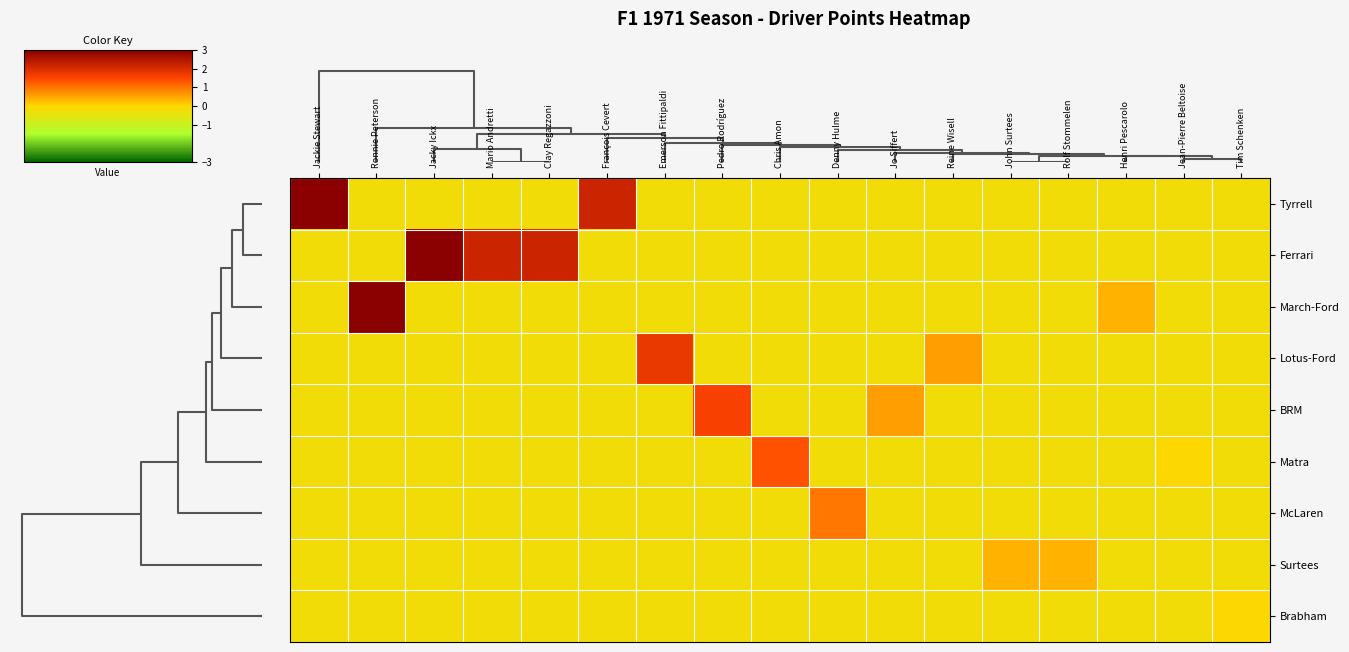

Reading left to right, what are all the values shown in this chart?

Tyrrell: Jackie Stewart=10.0	Ronnie Peterson=-0.2	Jacky Ickx=-0.2	Mario Andretti=-0.2	Clay Regazzoni=-0.2	François Cevert=2.2	Emerson Fittipaldi=-0.2	Pedro Rodríguez=-0.2	Chris Amon=-0.2	Denny Hulme=-0.2	Jo Siffert=-0.2	Reine Wisell=-0.2	John Surtees=-0.2	Rolf Stommelen=-0.2	Henri Pescarolo=-0.2	Jean-Pierre Beltoise=-0.2	Tim Schenken=-0.2
Ferrari: Jackie Stewart=-0.2	Ronnie Peterson=-0.2	Jacky Ickx=3.6	Mario Andretti=2.2	Clay Regazzoni=2.2	François Cevert=-0.2	Emerson Fittipaldi=-0.2	Pedro Rodríguez=-0.2	Chris Amon=-0.2	Denny Hulme=-0.2	Jo Siffert=-0.2	Reine Wisell=-0.2	John Surtees=-0.2	Rolf Stommelen=-0.2	Henri Pescarolo=-0.2	Jean-Pierre Beltoise=-0.2	Tim Schenken=-0.2
March-Ford: Jackie Stewart=-0.2	Ronnie Peterson=3.2	Jacky Ickx=-0.2	Mario Andretti=-0.2	Clay Regazzoni=-0.2	François Cevert=-0.2	Emerson Fittipaldi=-0.2	Pedro Rodríguez=-0.2	Chris Amon=-0.2	Denny Hulme=-0.2	Jo Siffert=-0.2	Reine Wisell=-0.2	John Surtees=-0.2	Rolf Stommelen=-0.2	Henri Pescarolo=0.4	Jean-Pierre Beltoise=-0.2	Tim Schenken=-0.2
Lotus-Ford: Jackie Stewart=-0.2	Ronnie Peterson=-0.2	Jacky Ickx=-0.2	Mario Andretti=-0.2	Clay Regazzoni=-0.2	François Cevert=-0.2	Emerson Fittipaldi=1.8	Pedro Rodríguez=-0.2	Chris Amon=-0.2	Denny Hulme=-0.2	Jo Siffert=-0.2	Reine Wisell=0.6	John Surtees=-0.2	Rolf Stommelen=-0.2	Henri Pescarolo=-0.2	Jean-Pierre Beltoise=-0.2	Tim Schenken=-0.2
BRM: Jackie Stewart=-0.2	Ronnie Peterson=-0.2	Jacky Ickx=-0.2	Mario Andretti=-0.2	Clay Regazzoni=-0.2	François Cevert=-0.2	Emerson Fittipaldi=-0.2	Pedro Rodríguez=1.6	Chris Amon=-0.2	Denny Hulme=-0.2	Jo Siffert=0.6	Reine Wisell=-0.2	John Surtees=-0.2	Rolf Stommelen=-0.2	Henri Pescarolo=-0.2	Jean-Pierre Beltoise=-0.2	Tim Schenken=-0.2
Matra: Jackie Stewart=-0.2	Ronnie Peterson=-0.2	Jacky Ickx=-0.2	Mario Andretti=-0.2	Clay Regazzoni=-0.2	François Cevert=-0.2	Emerson Fittipaldi=-0.2	Pedro Rodríguez=-0.2	Chris Amon=1.4	Denny Hulme=-0.2	Jo Siffert=-0.2	Reine Wisell=-0.2	John Surtees=-0.2	Rolf Stommelen=-0.2	Henri Pescarolo=-0.2	Jean-Pierre Beltoise=-0.0	Tim Schenken=-0.2
McLaren: Jackie Stewart=-0.2	Ronnie Peterson=-0.2	Jacky Ickx=-0.2	Mario Andretti=-0.2	Clay Regazzoni=-0.2	François Cevert=-0.2	Emerson Fittipaldi=-0.2	Pedro Rodríguez=-0.2	Chris Amon=-0.2	Denny Hulme=1.0	Jo Siffert=-0.2	Reine Wisell=-0.2	John Surtees=-0.2	Rolf Stommelen=-0.2	Henri Pescarolo=-0.2	Jean-Pierre Beltoise=-0.2	Tim Schenken=-0.2
Surtees: Jackie Stewart=-0.2	Ronnie Peterson=-0.2	Jacky Ickx=-0.2	Mario Andretti=-0.2	Clay Regazzoni=-0.2	François Cevert=-0.2	Emerson Fittipaldi=-0.2	Pedro Rodríguez=-0.2	Chris Amon=-0.2	Denny Hulme=-0.2	Jo Siffert=-0.2	Reine Wisell=-0.2	John Surtees=0.4	Rolf Stommelen=0.4	Henri Pescarolo=-0.2	Jean-Pierre Beltoise=-0.2	Tim Schenken=-0.2
Brabham: Jackie Stewart=-0.2	Ronnie Peterson=-0.2	Jacky Ickx=-0.2	Mario Andretti=-0.2	Clay Regazzoni=-0.2	François Cevert=-0.2	Emerson Fittipaldi=-0.2	Pedro Rodríguez=-0.2	Chris Amon=-0.2	Denny Hulme=-0.2	Jo Siffert=-0.2	Reine Wisell=-0.2	John Surtees=-0.2	Rolf Stommelen=-0.2	Henri Pescarolo=-0.2	Jean-Pierre Beltoise=-0.2	Tim Schenken=-0.0